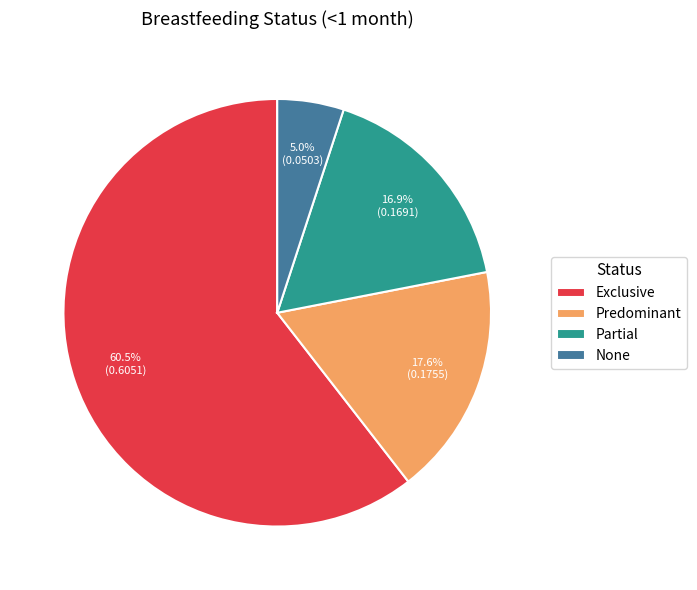

Does Partial represent more than half of the total?

No